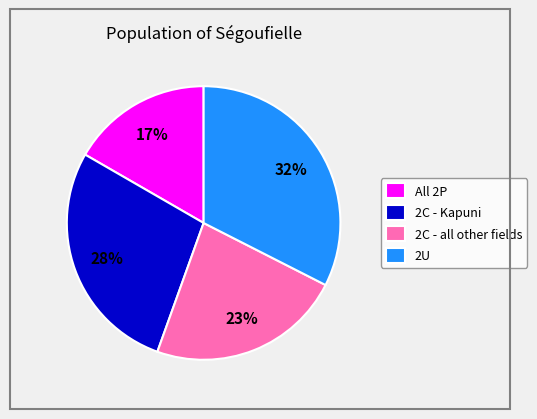

To the nearest percent, what percentage of the pie is 2C - Kapuni?

28%